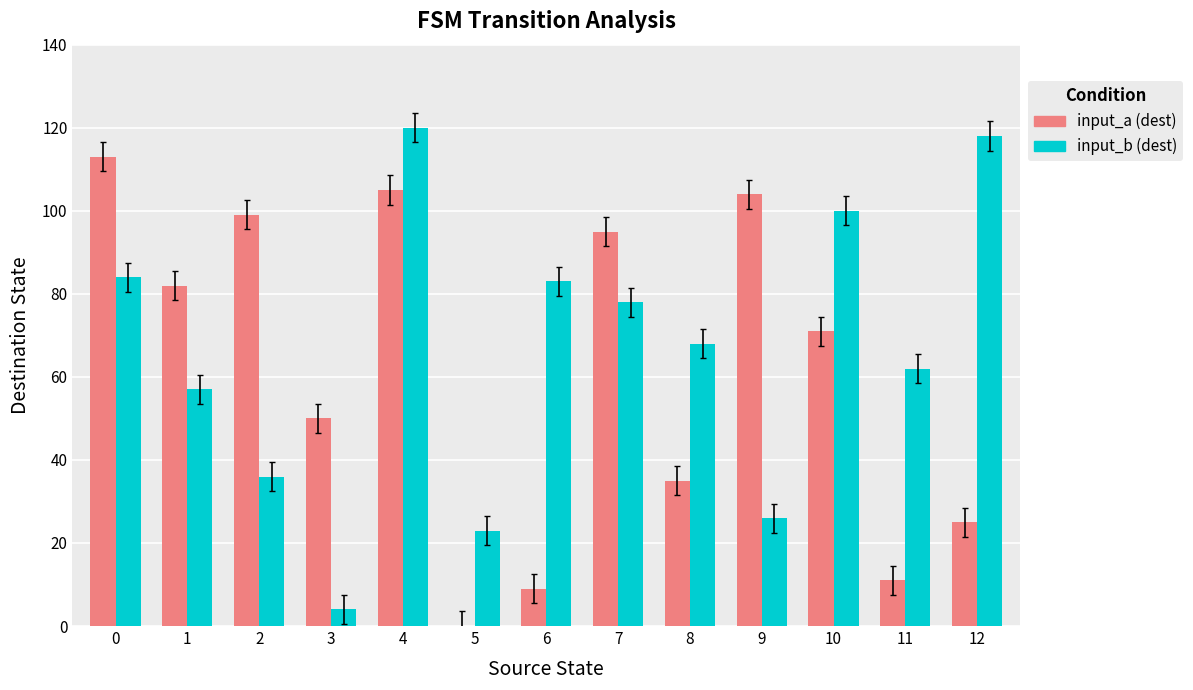

Where is input_a (dest) nearest to the value 56?

3